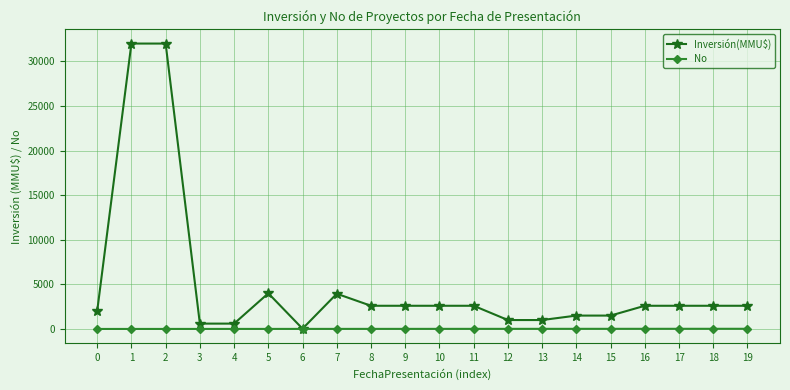

True or false: Inversión(MMU$) has more than 1 points higher than both neighbors.

True